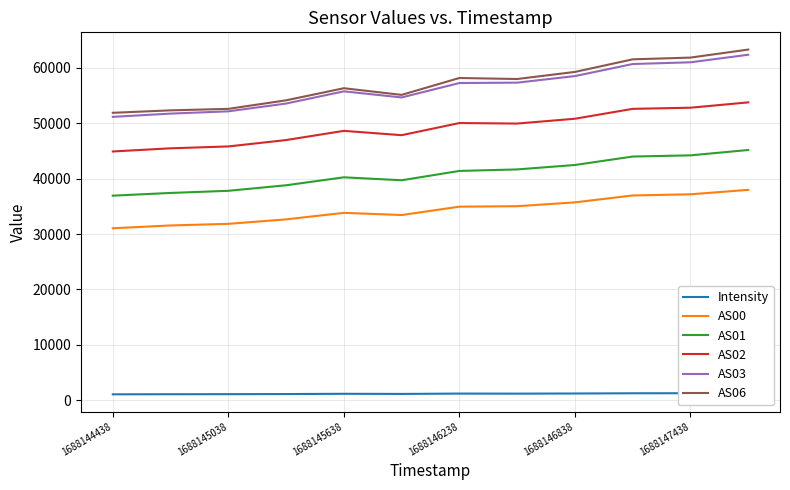

True or false: AS00 and AS02 intersect in this chart.

False